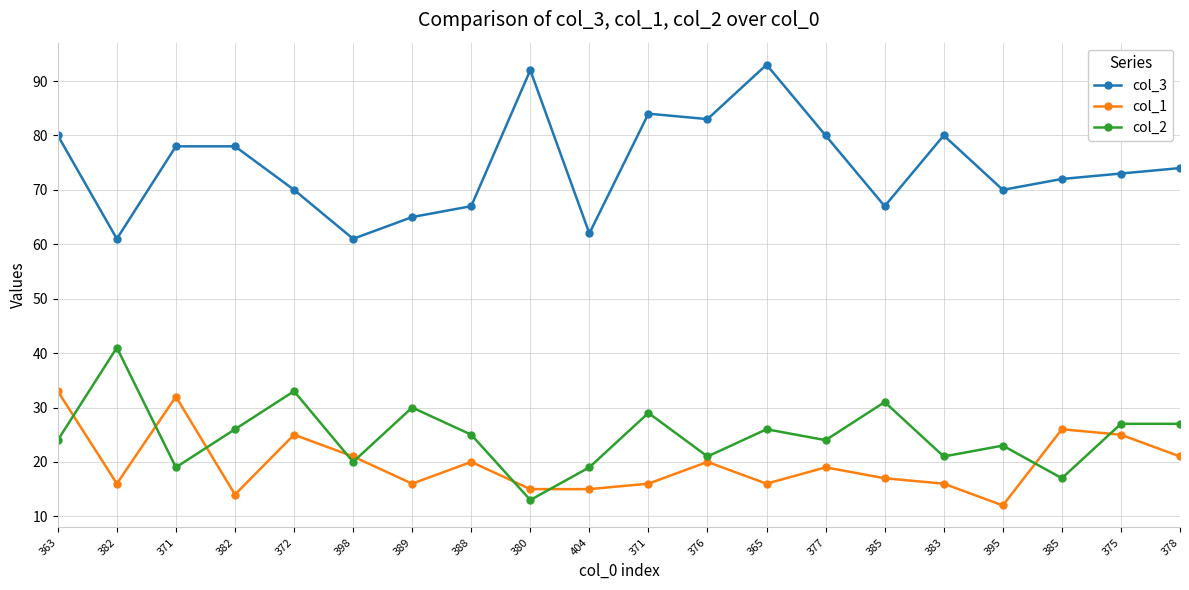

How many values in the col_1 series are below 19?

10